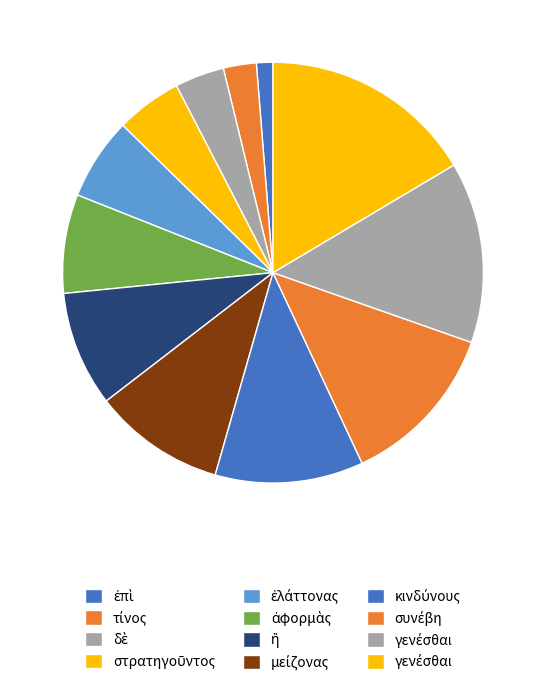

Which category has the smallest portion of the pie?

ἐπὶ